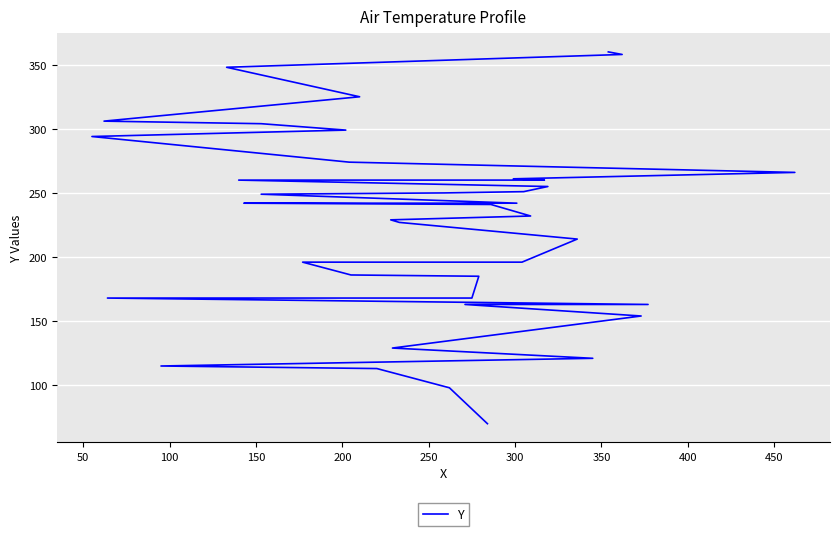

Count the number of categories in the chart.

39